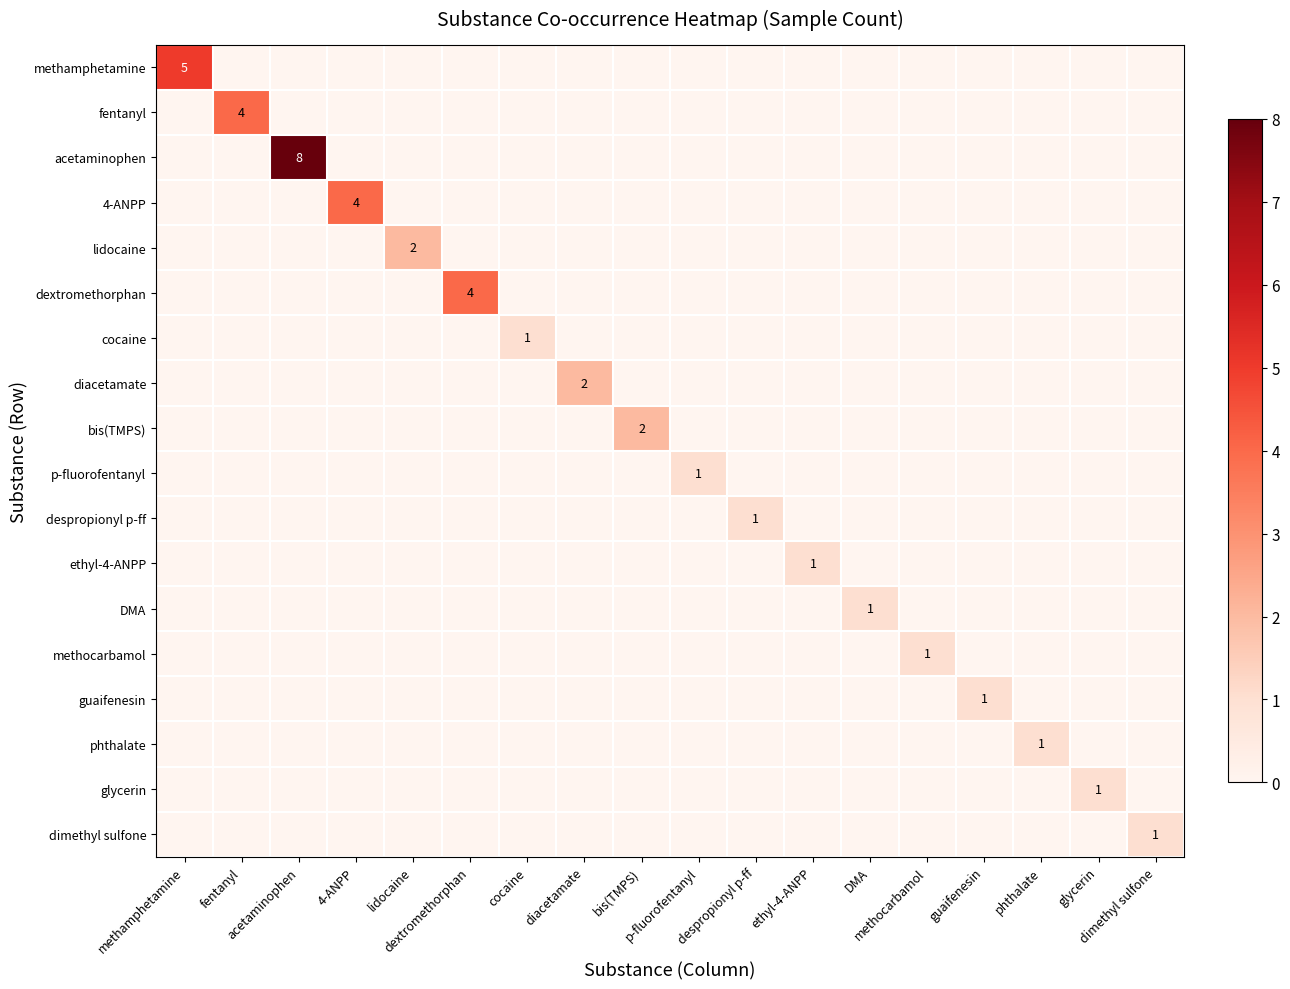

At how many categories does at least one series exceed 3?

5